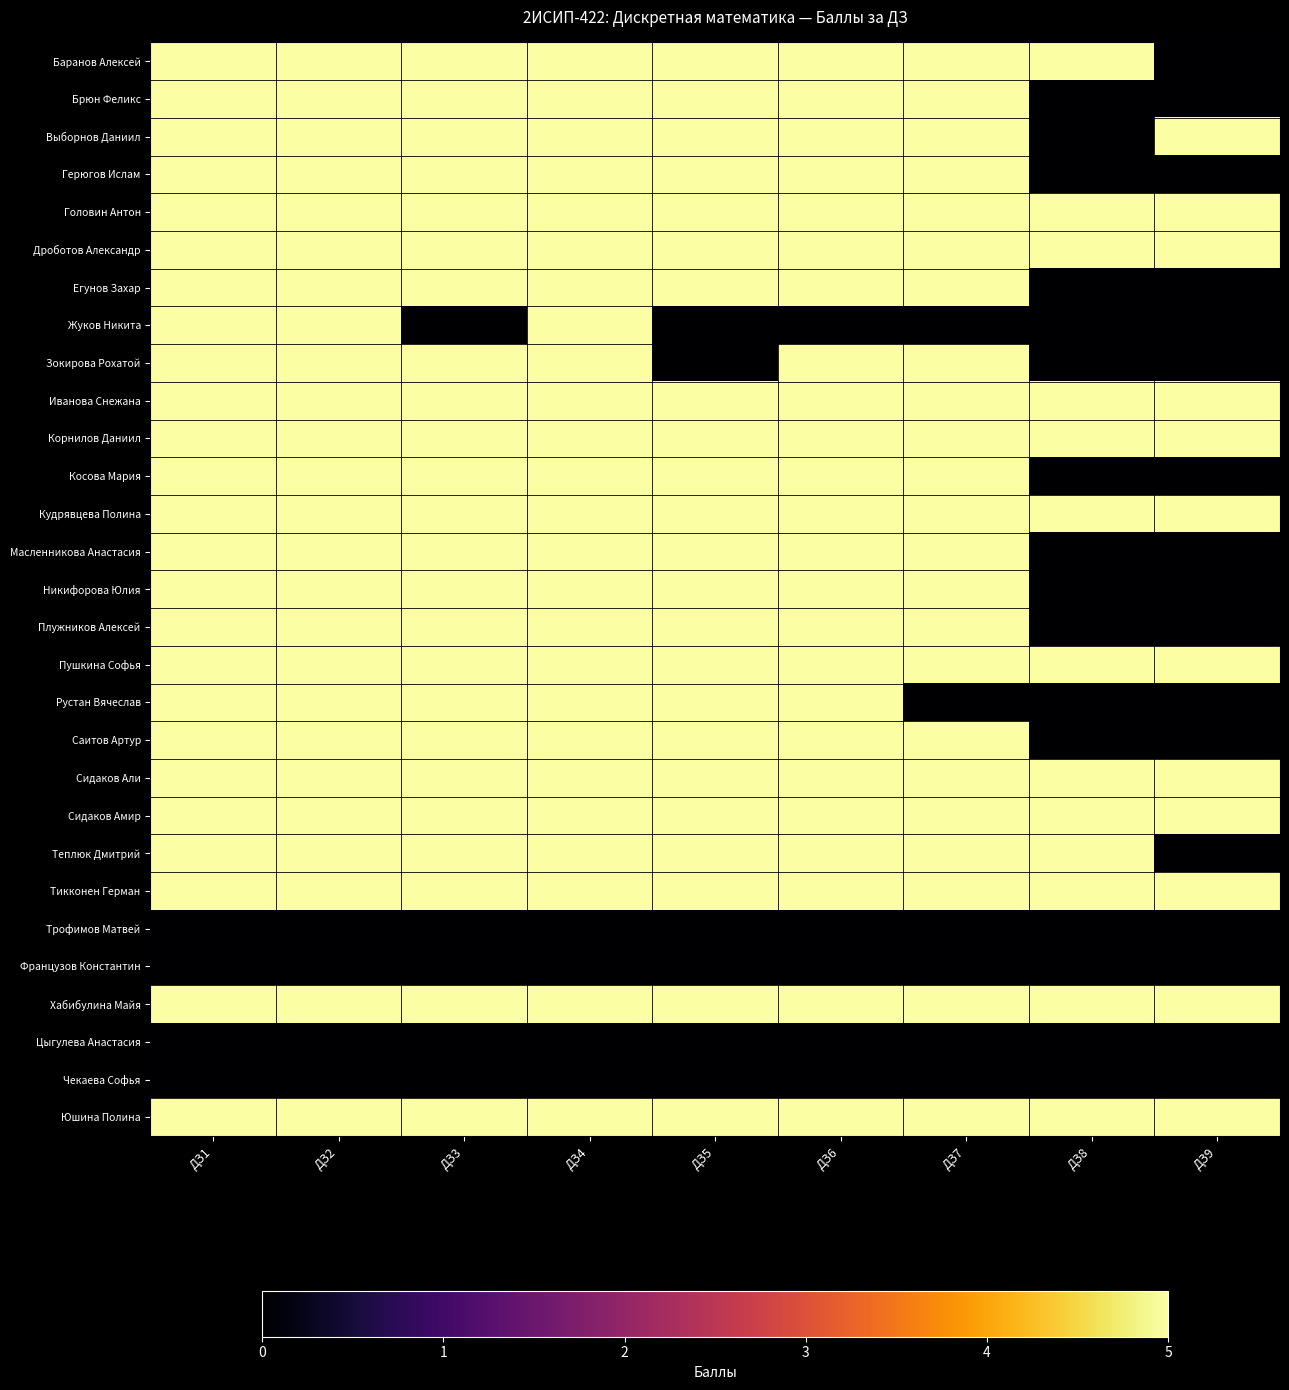

What is the maximum value shown in the chart?

5